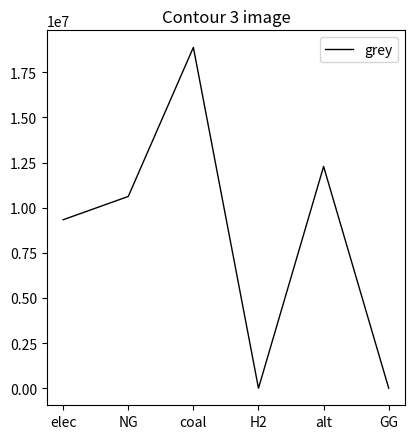

Which category has the highest value across all series?

coal